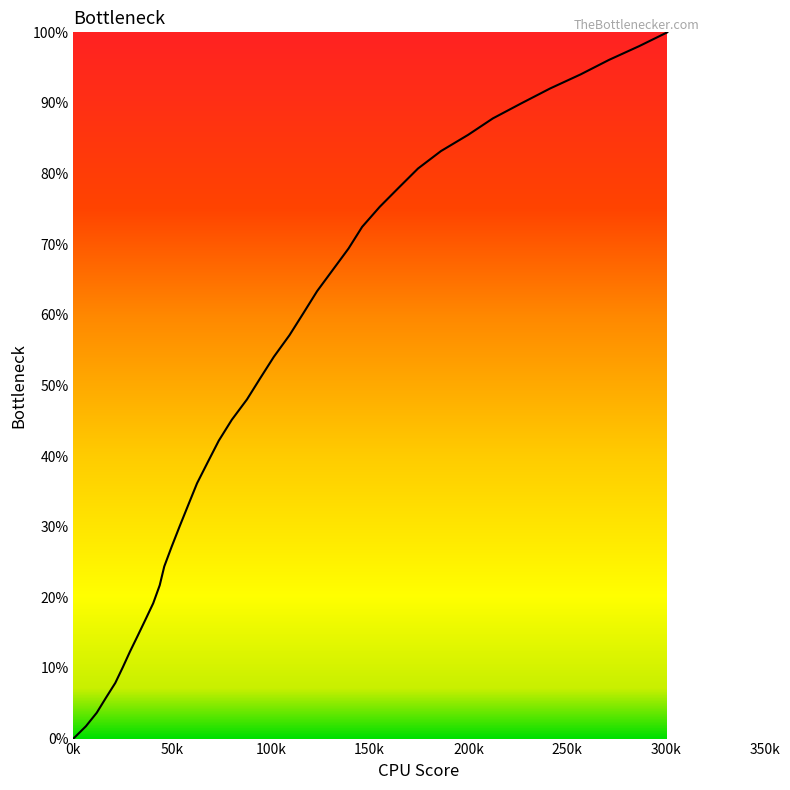

What is the maximum value shown in the chart?

100.0